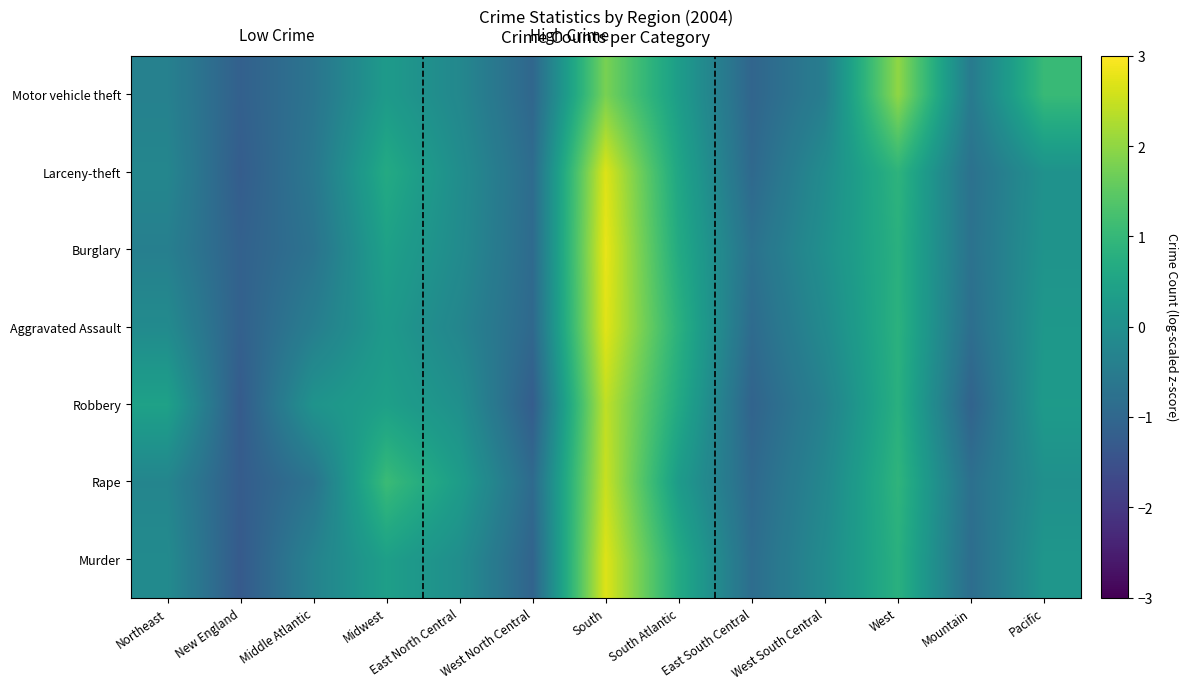

Which category has the highest value across all series?

South